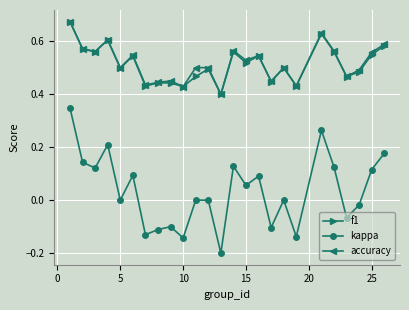

True or false: f1 has more than 1 interior local peaks.

True